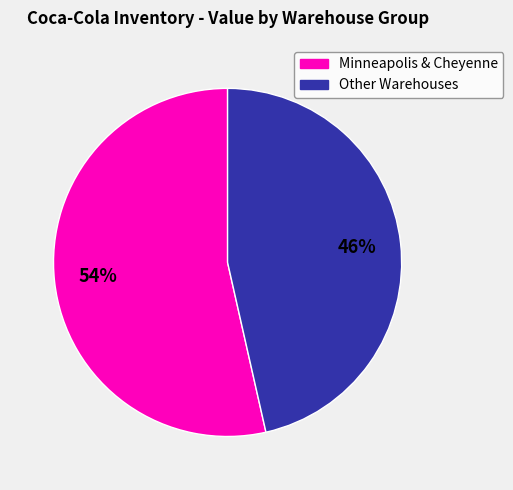

To the nearest percent, what is the average slice percentage?

50%